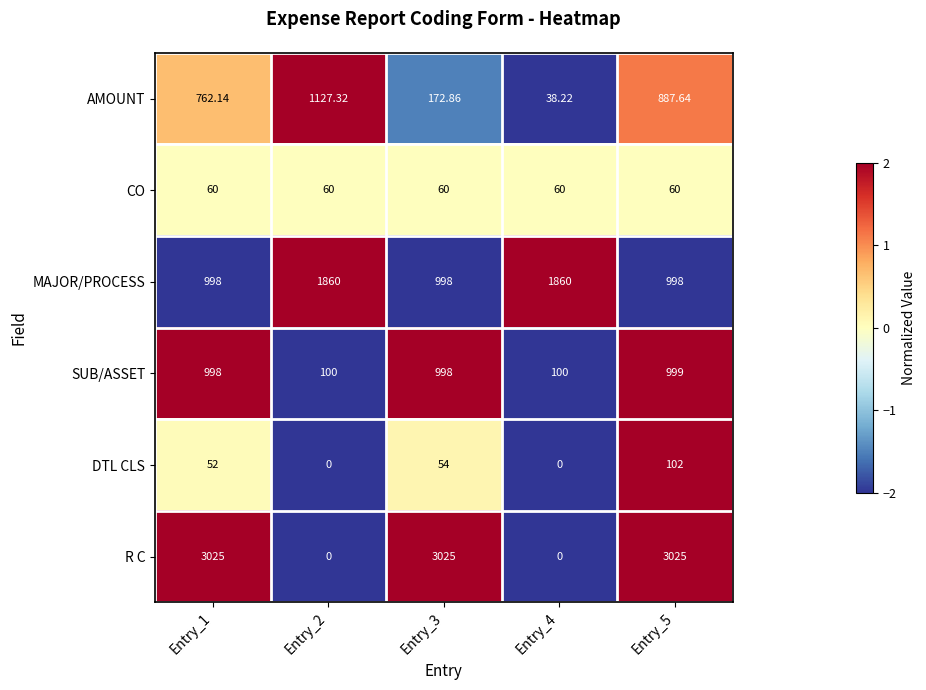

Which series has the largest range (max minus min)?

R C